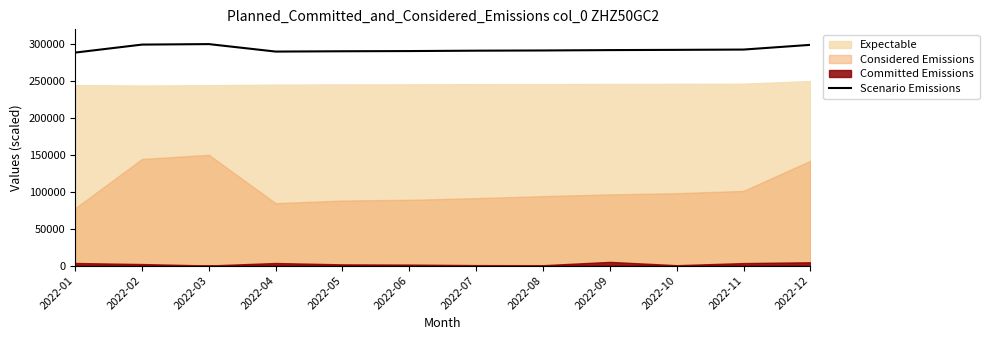

The value of Scenario Emissions at 2022-11 is 292601.3. True or false?

True